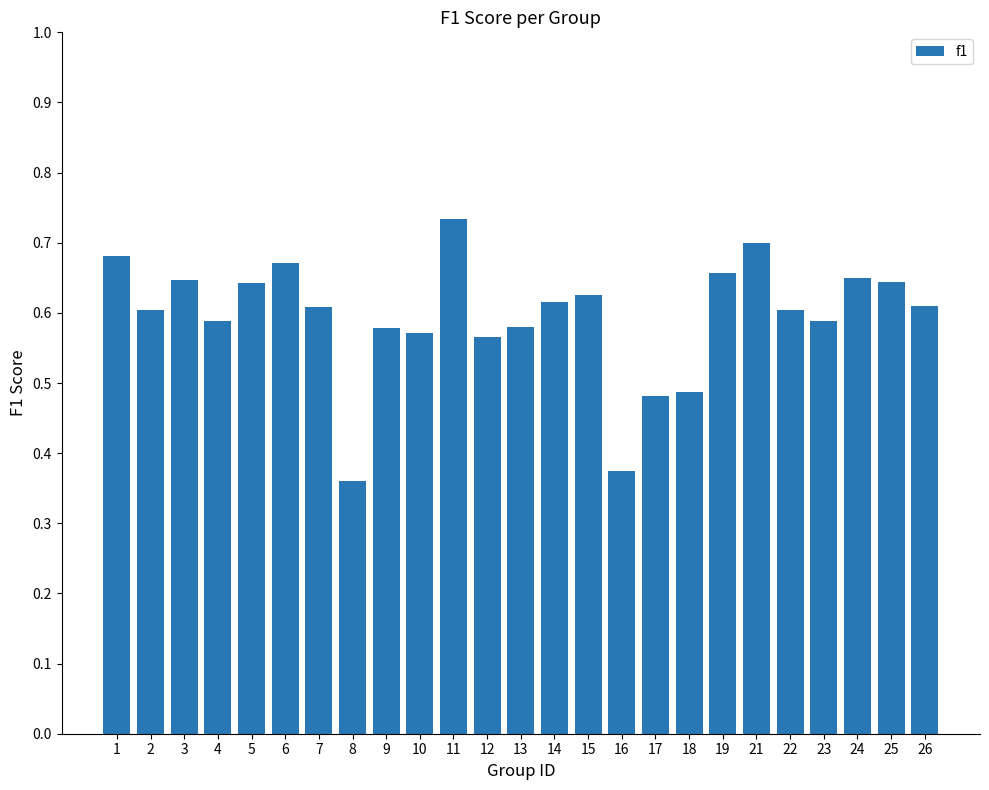

Which category has the highest value across all series?

11